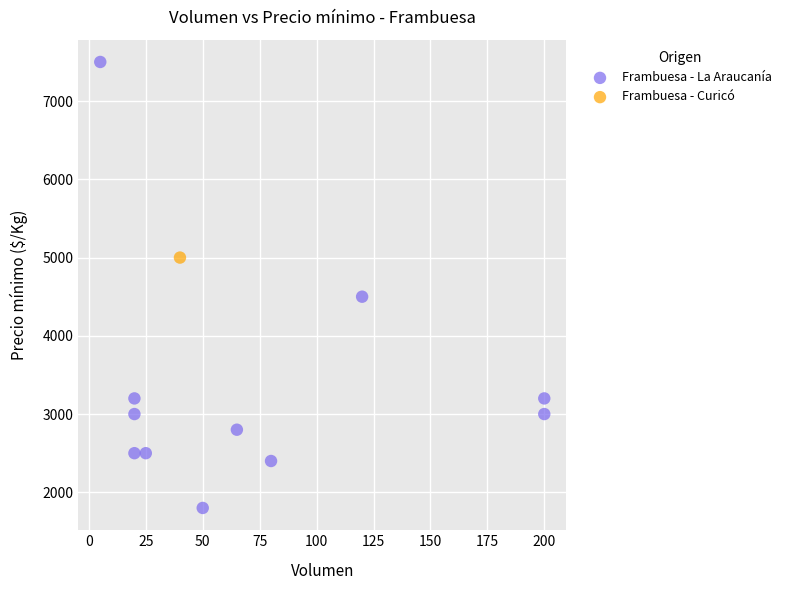

What are all the series names shown in the legend?

Frambuesa - La Araucanía, Frambuesa - Curicó